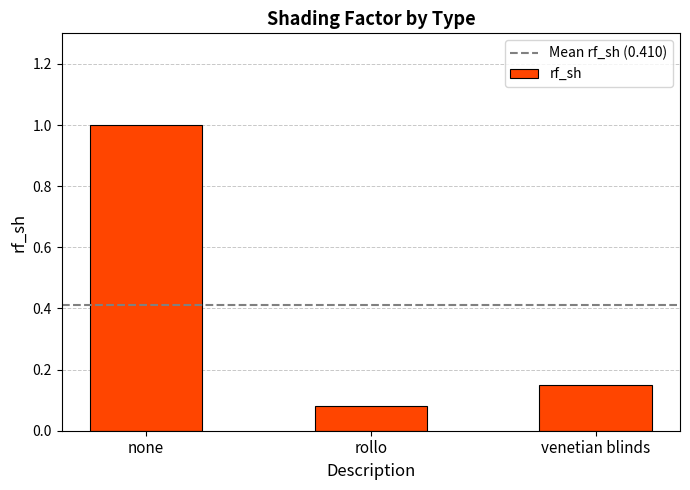

The value at none is 1.0. True or false?

True